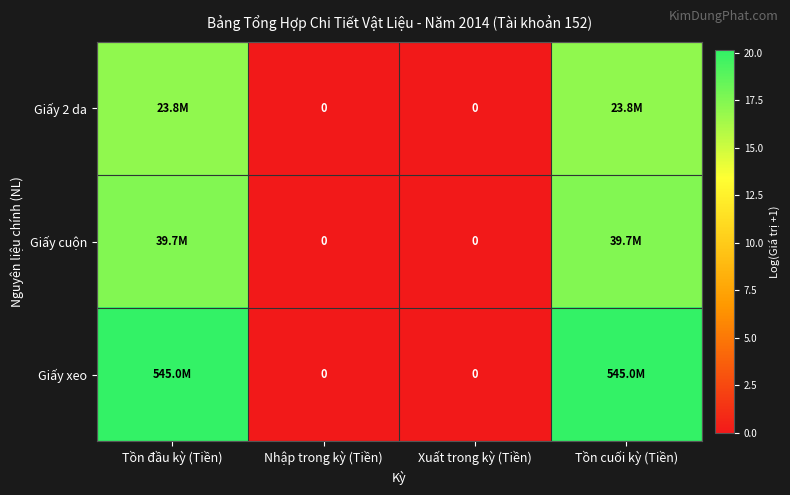

List the labels in order of Giấy xeo value, smallest first.

Nhập trong kỳ (Tiền), Xuất trong kỳ (Tiền), Tồn đầu kỳ (Tiền), Tồn cuối kỳ (Tiền)